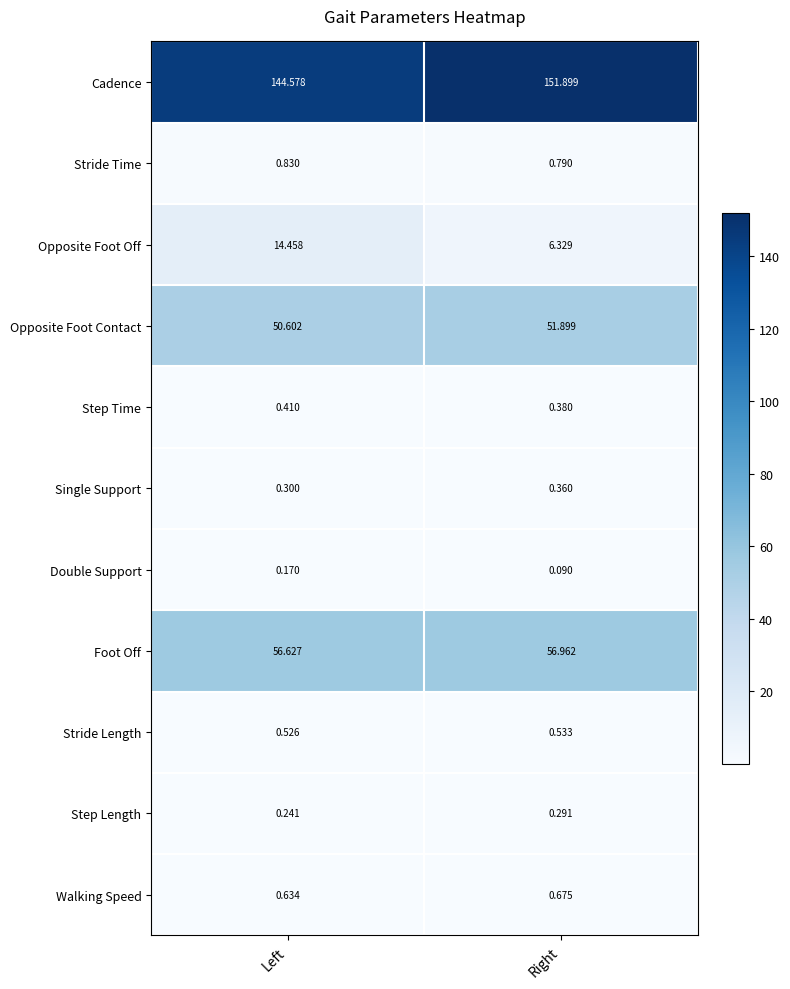

Between Left and Right, which series saw the biggest shift?

Opposite Foot Off